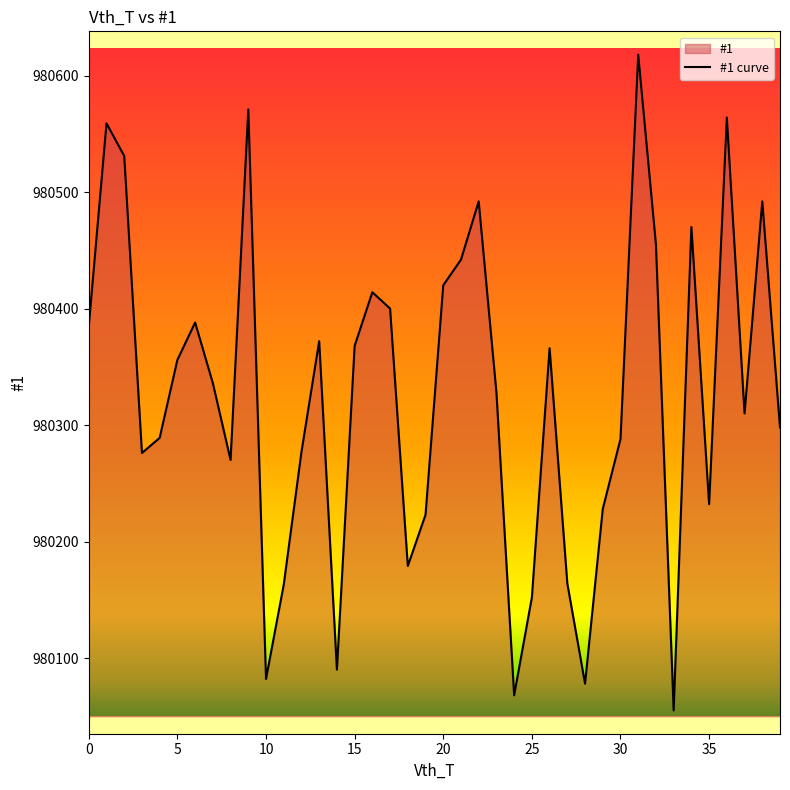

Count the number of values greater than 980336.

19